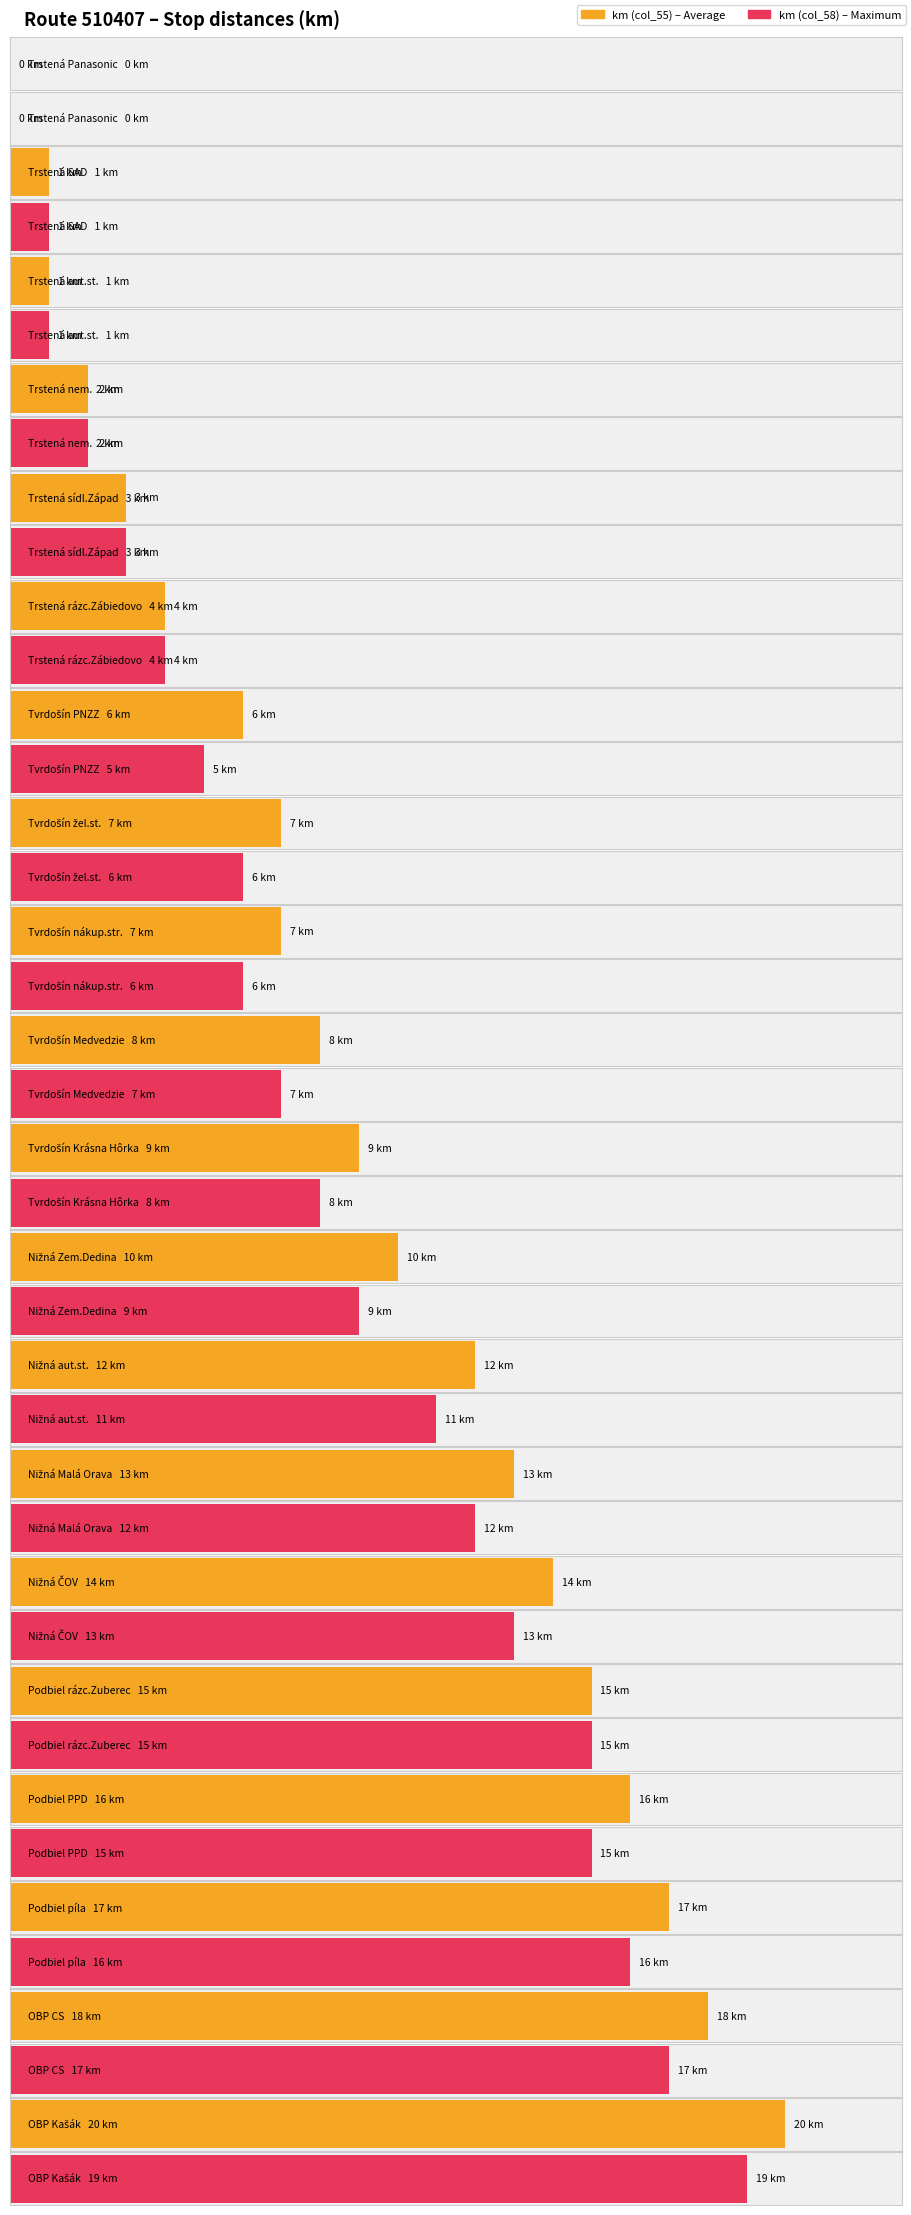

The value of Average utilization at Trstená - SAD is 1. True or false?

True